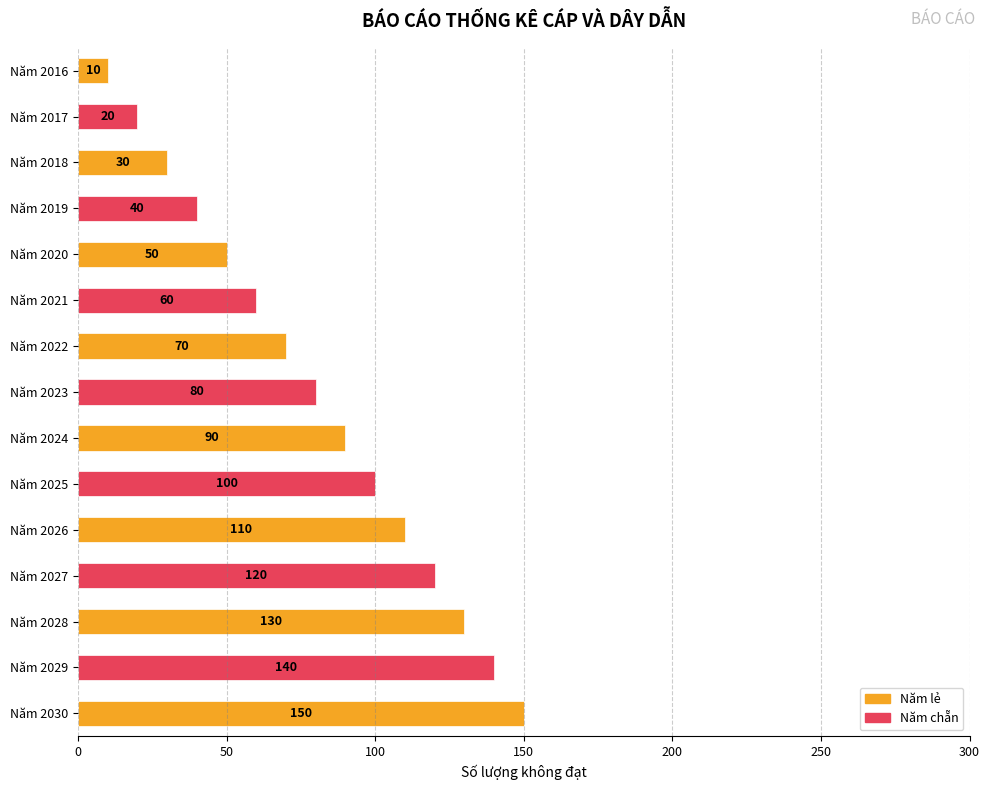

What is the value of the 3rd bar from the top?

30